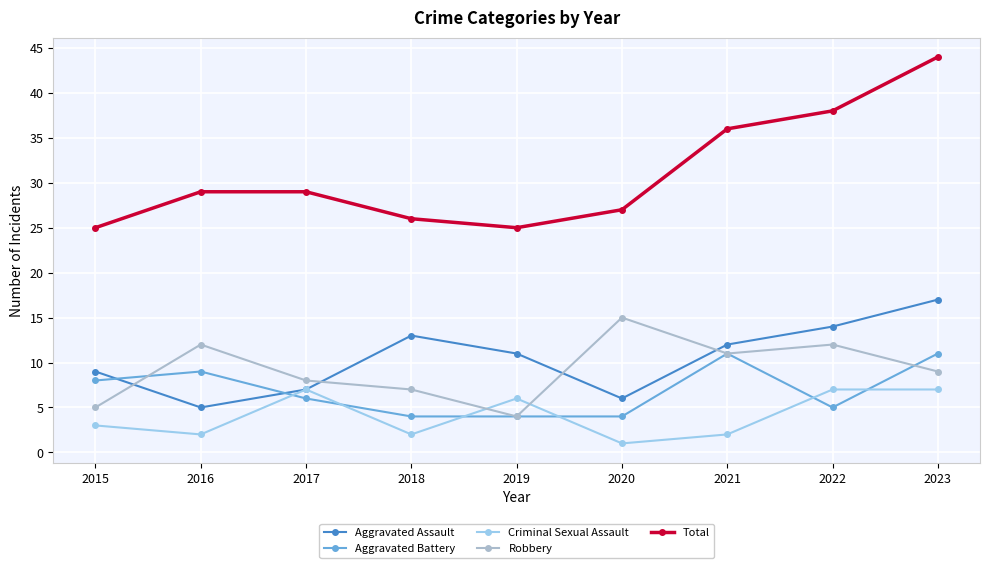

At which category is the sum across all series the highest?

2023